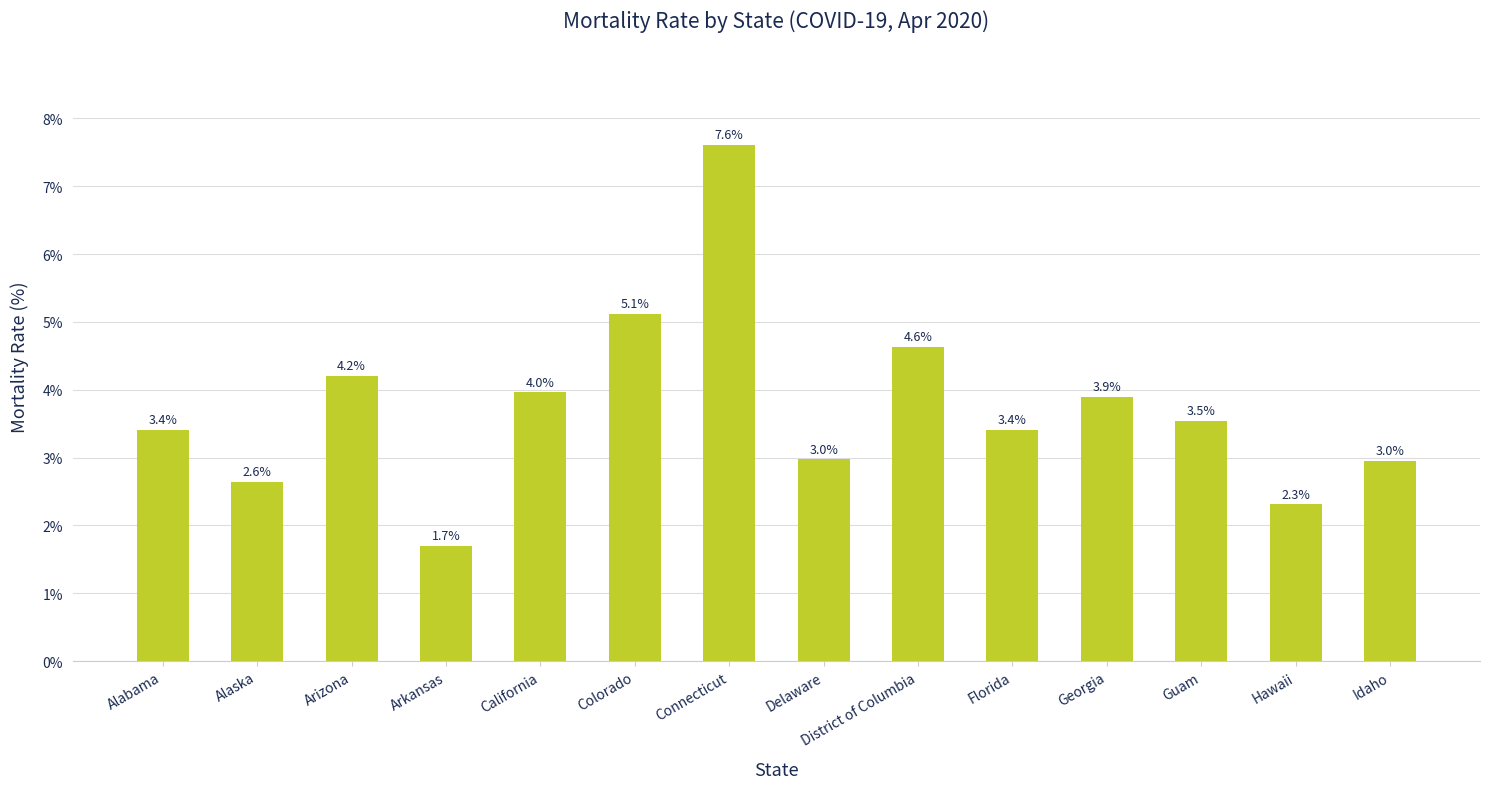

Does the chart contain stacked bars?

No